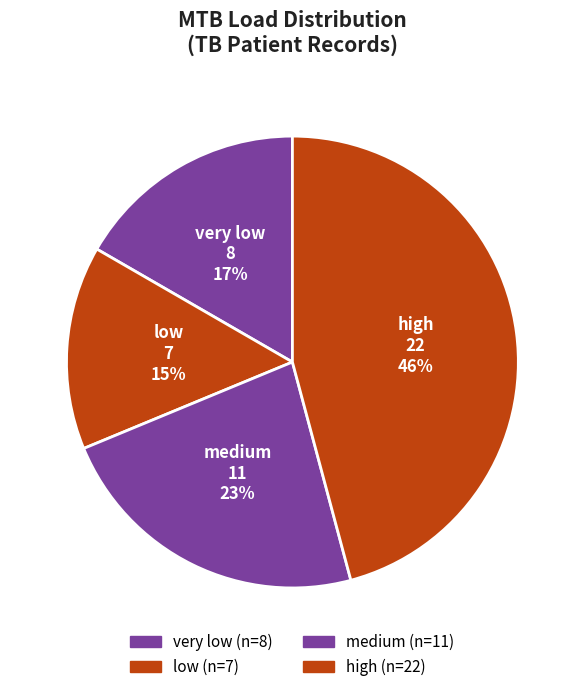

Is the sum of medium and very low greater than half?

No